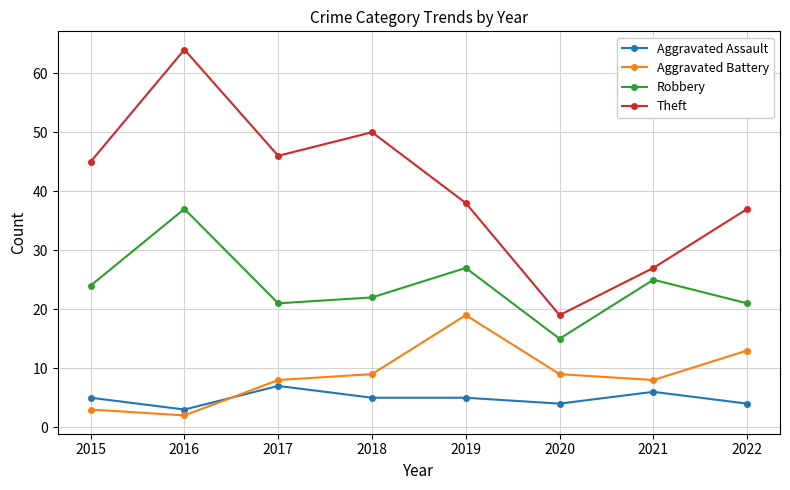

At which category is the sum across all series the highest?

2016